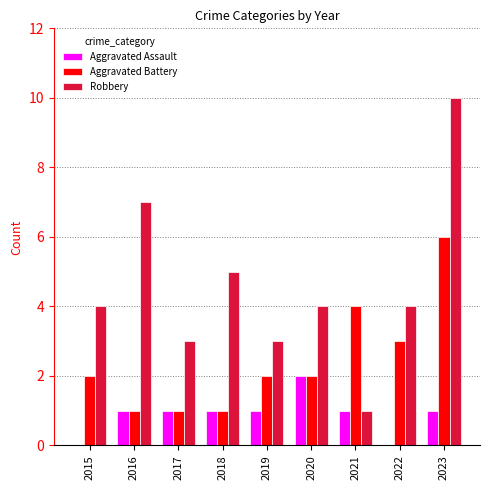

How many distinct data groups are displayed?

3